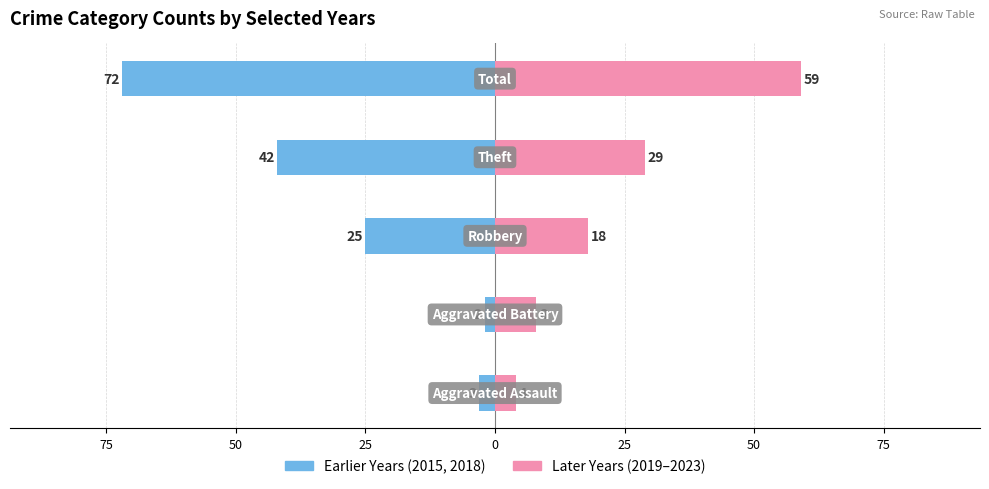

Count the number of data series in this chart.

2